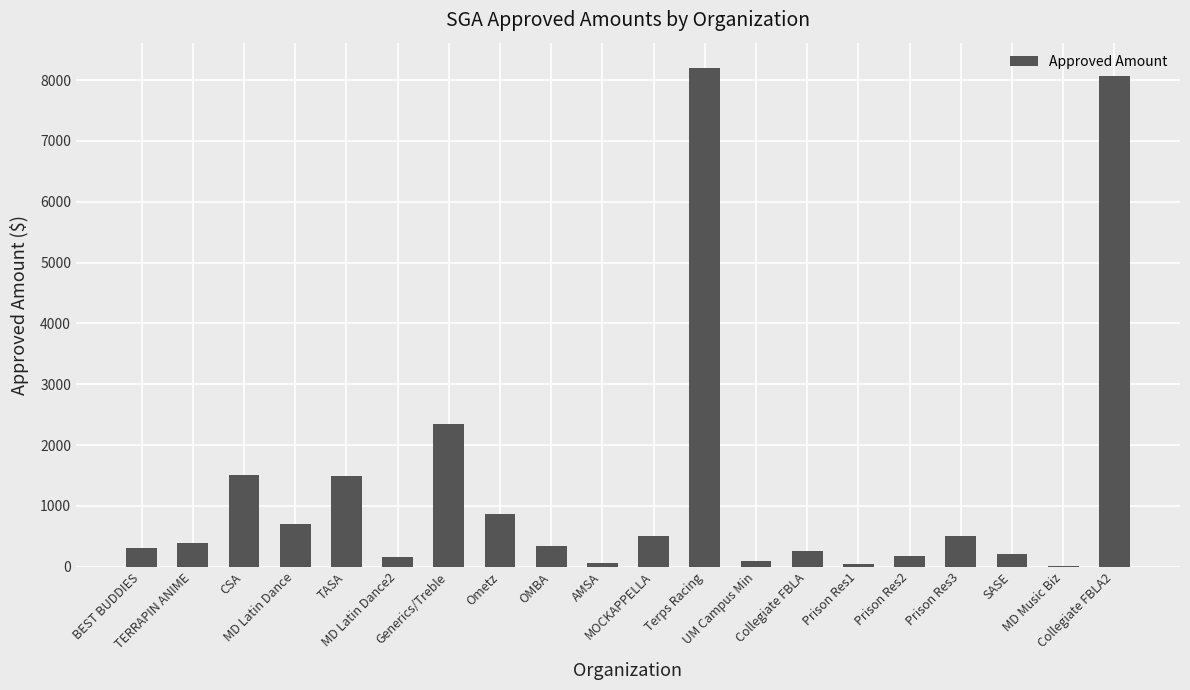

What is the greatest value displayed?

8205.0